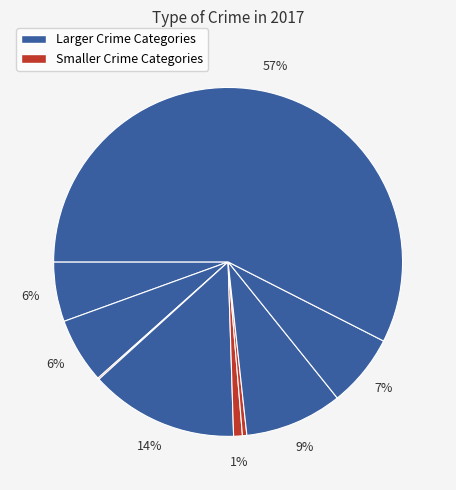

Count the number of slices in the pie.

9